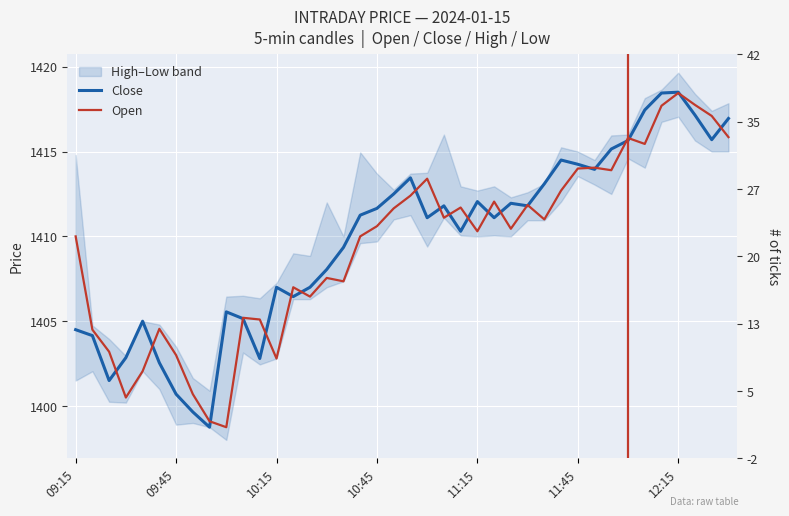

True or false: Open has a value of 1411.1 at 22.

True